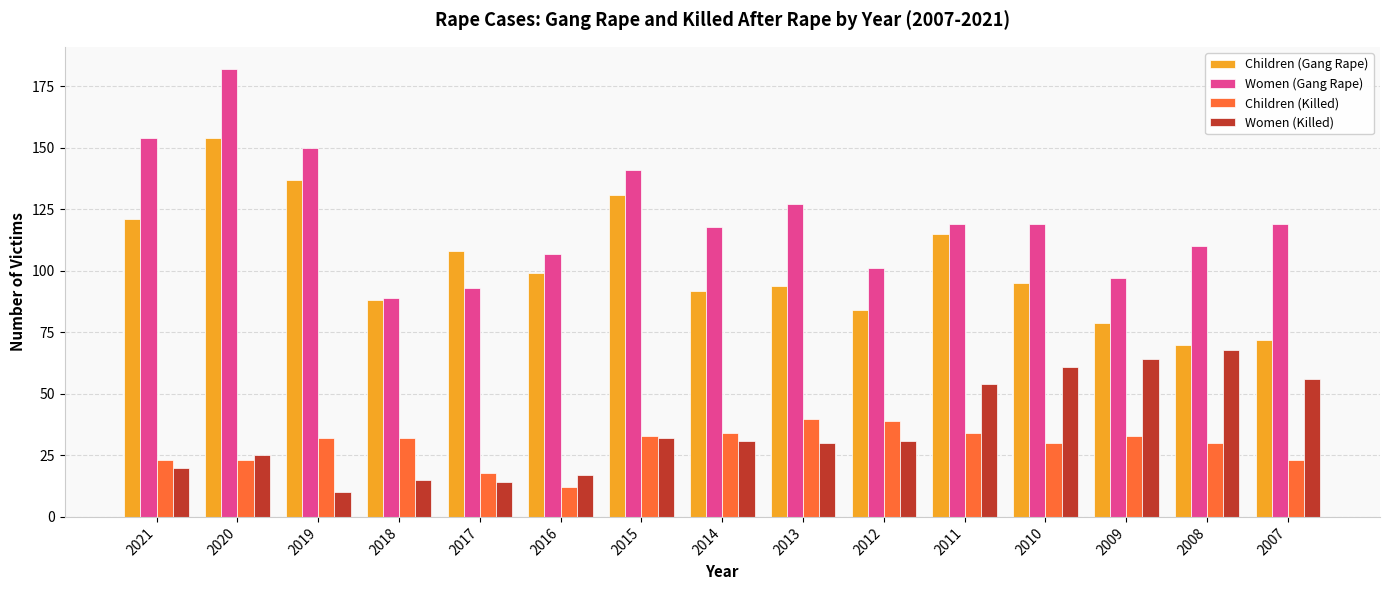

What is the maximum value shown in the chart?

182